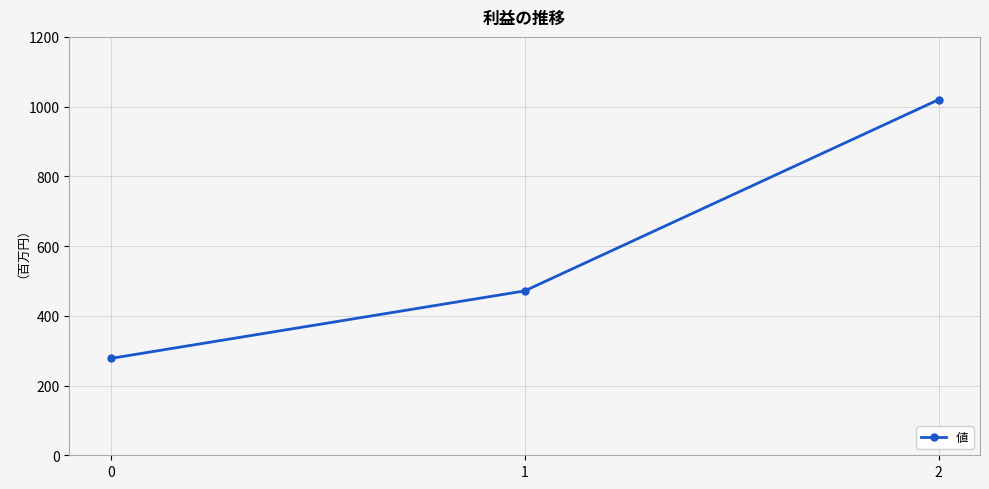

Approximately how many times larger is the value at 1 compared to 0?

1.7